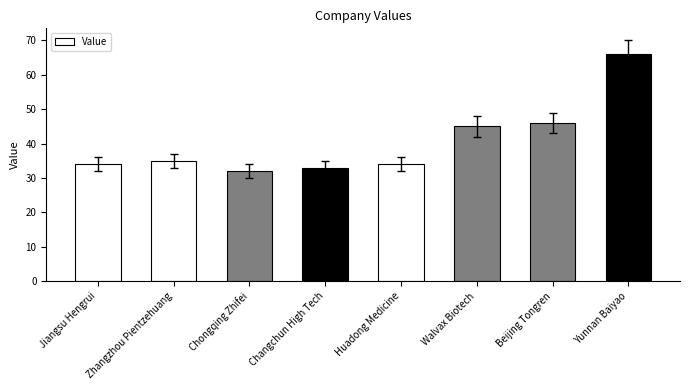

Read the value at Huadong Medicine, to the nearest 5.

35